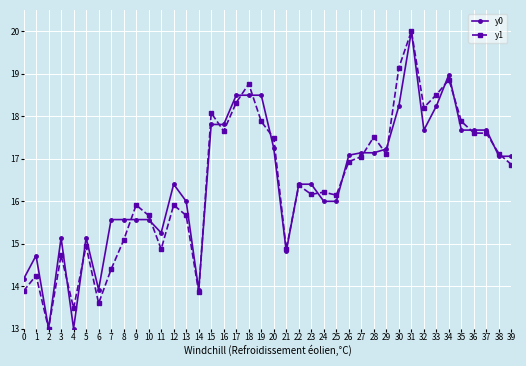

What is the difference between the maximum and minimum values in the y1 series?

7.0